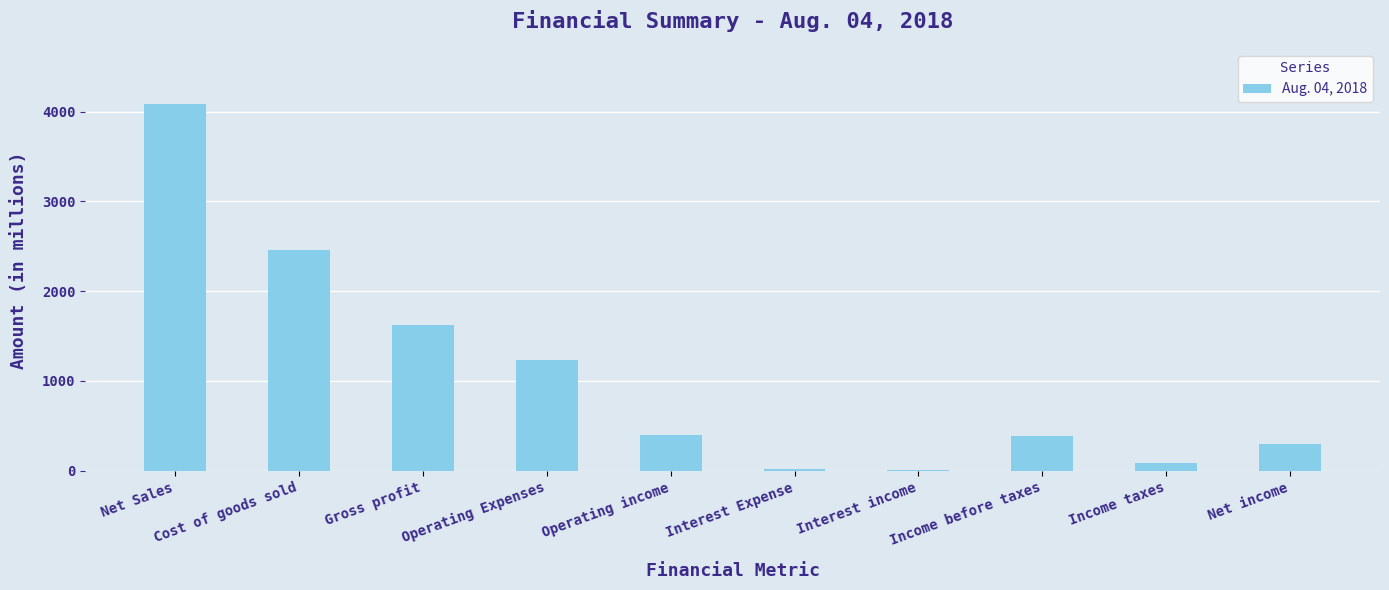

Which category has the highest value across all series?

Net Sales